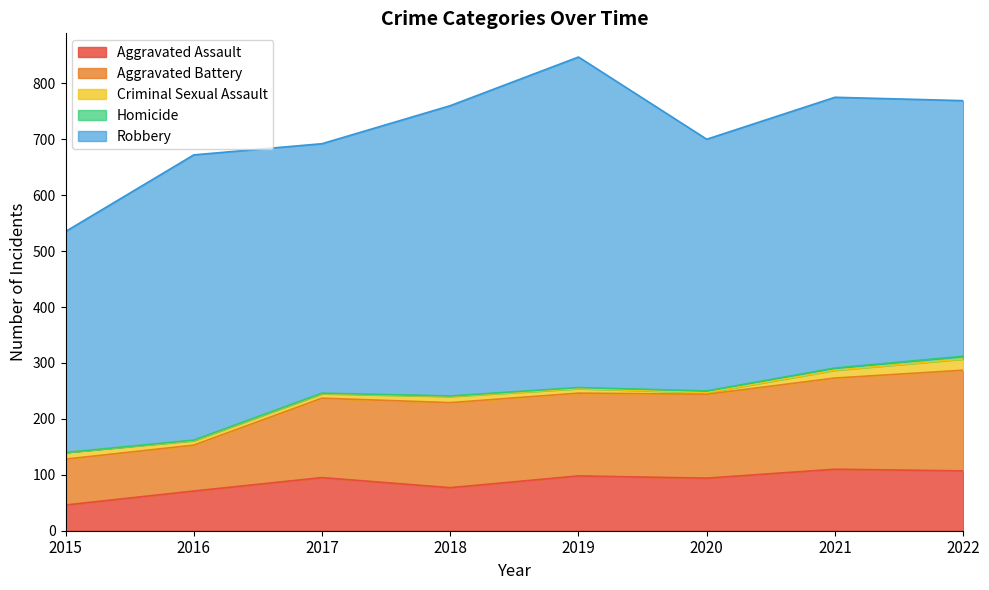

The value of Aggravated Assault at 2019 is 98. True or false?

True